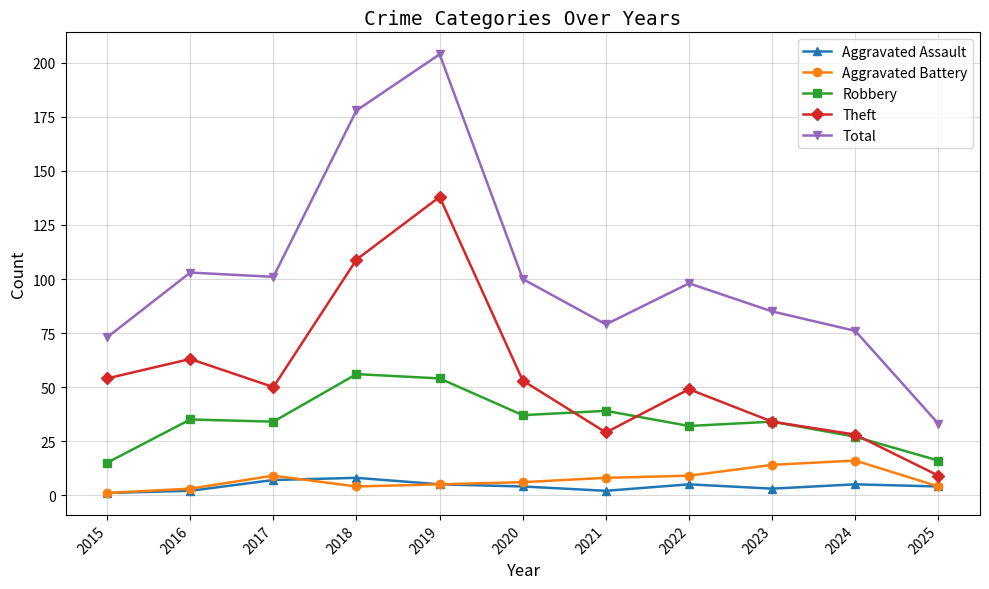

Reading left to right, what are all the values shown in this chart?

Aggravated Assault: 1	2	7	8	5	4	2	5	3	5	4
Aggravated Battery: 1	3	9	4	5	6	8	9	14	16	4
Robbery: 15	35	34	56	54	37	39	32	34	27	16
Theft: 54	63	50	109	138	53	29	49	34	28	9
Total: 73	103	101	178	204	100	79	98	85	76	33